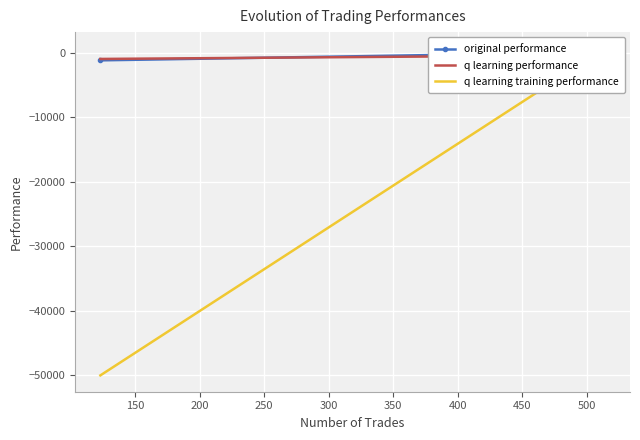

List the series in order of their peak value, lowest first.

original performance, q learning performance, q learning training performance